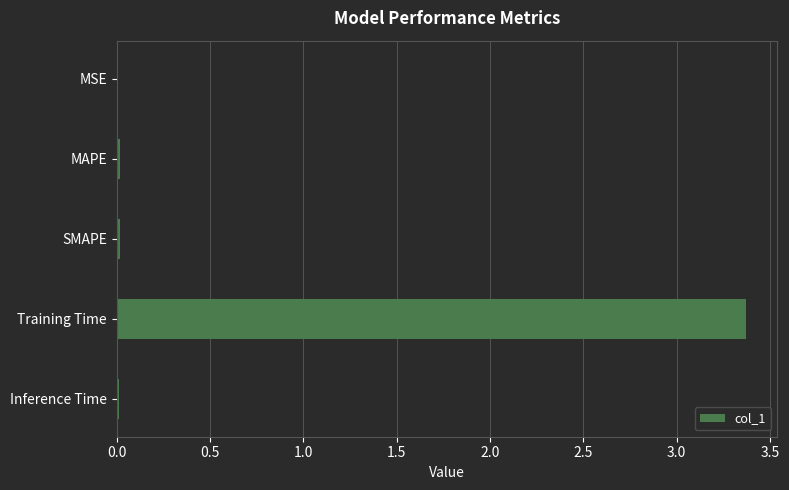

True or false: the data shows 3.4 at Training Time.

True